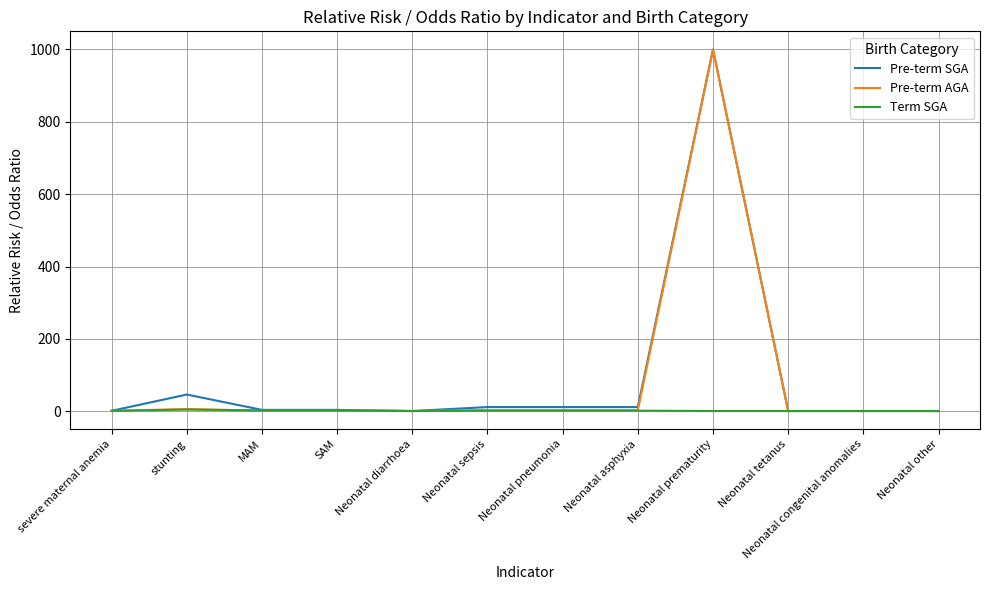

At which label is Pre-term SGA closest to 500?

stunting